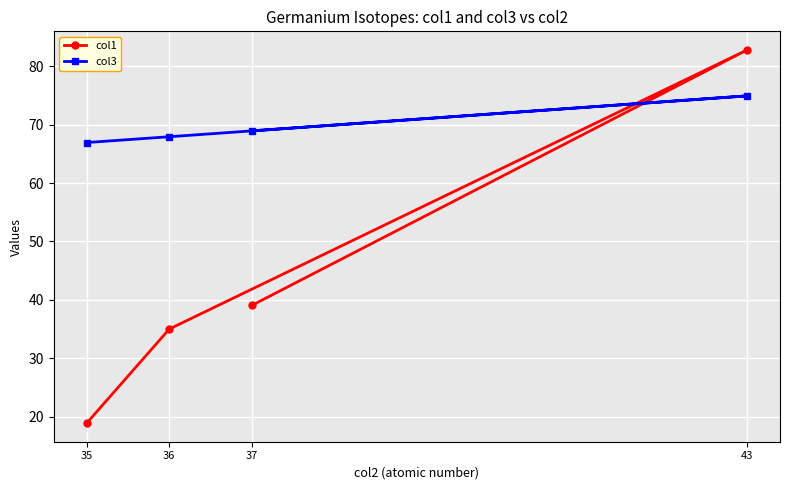

Between which two adjacent categories do col3 and col1 first intersect?

36 and 43